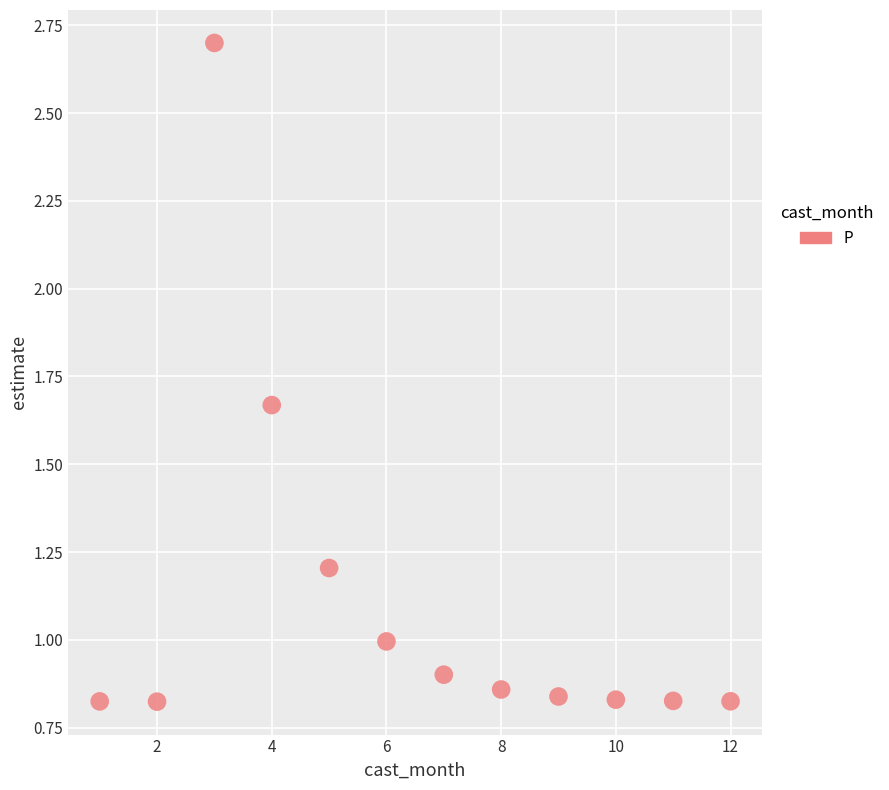

What is the average X value?

6.5